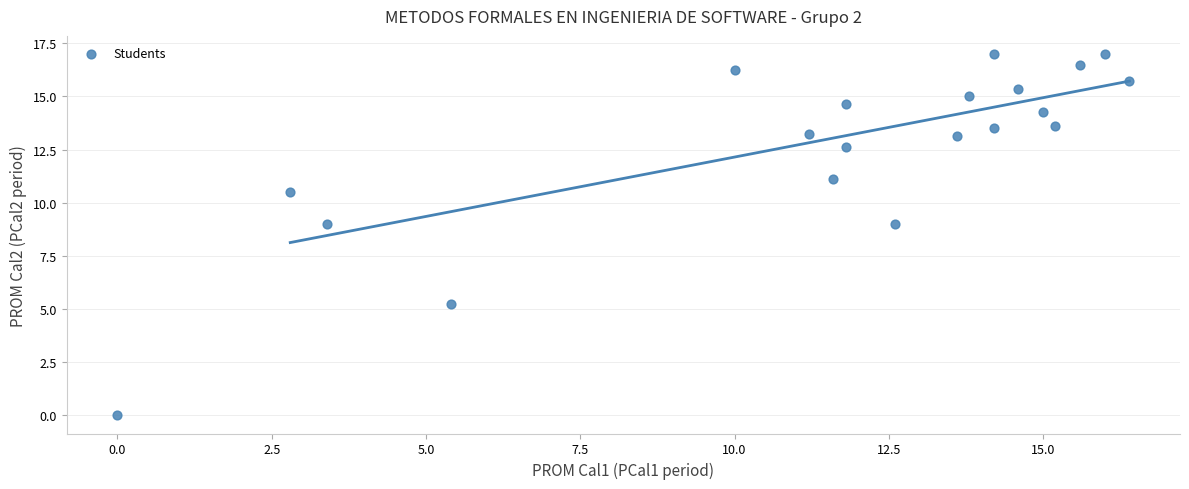

What is the range of X values (max minus min)?

16.4